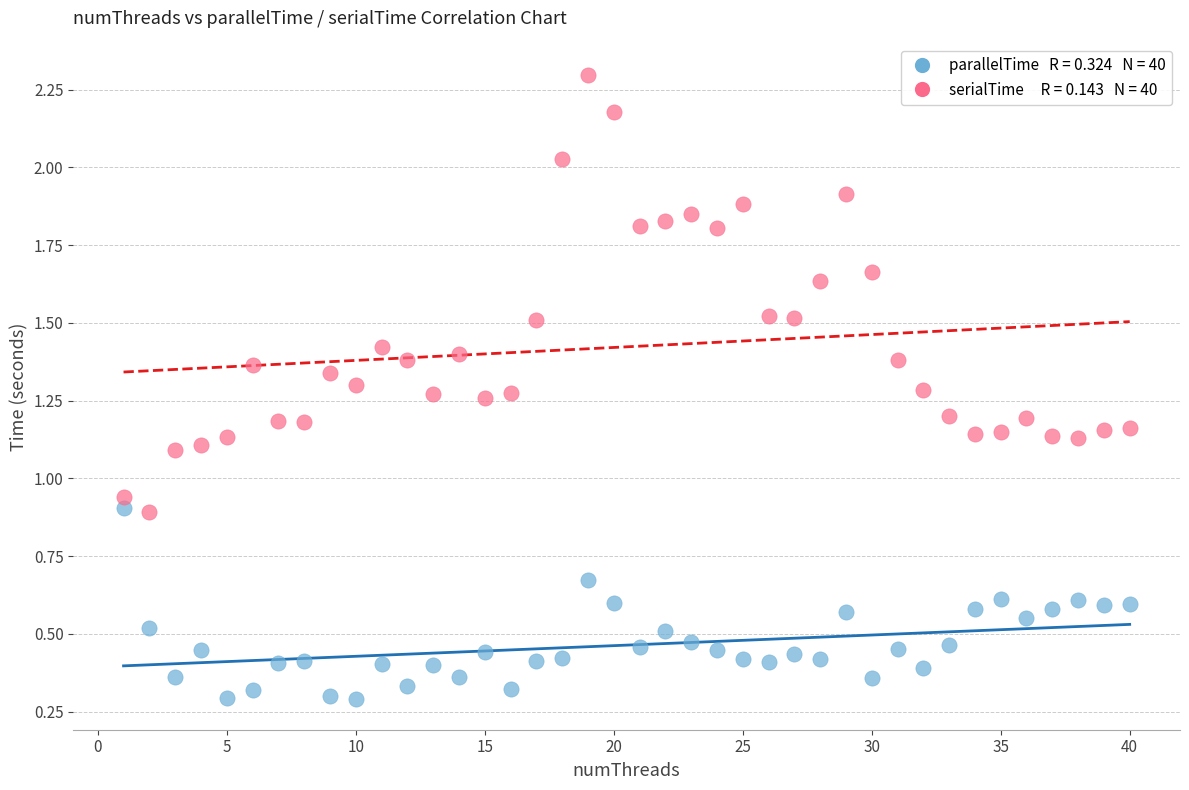

Across all data points, what is the range of X values (max minus min)?

39.0